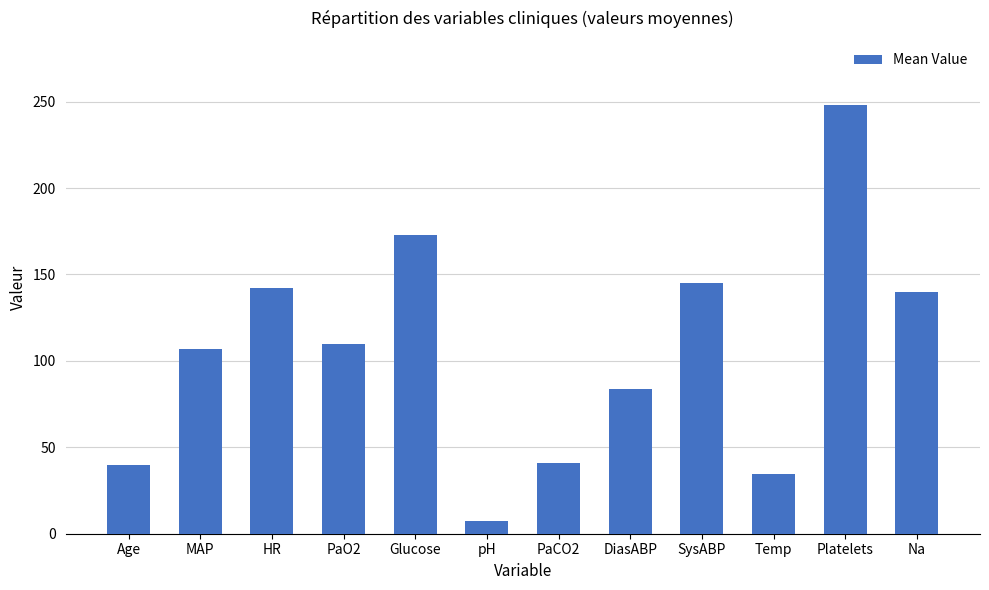

What is the approximate value at Age?

40.0